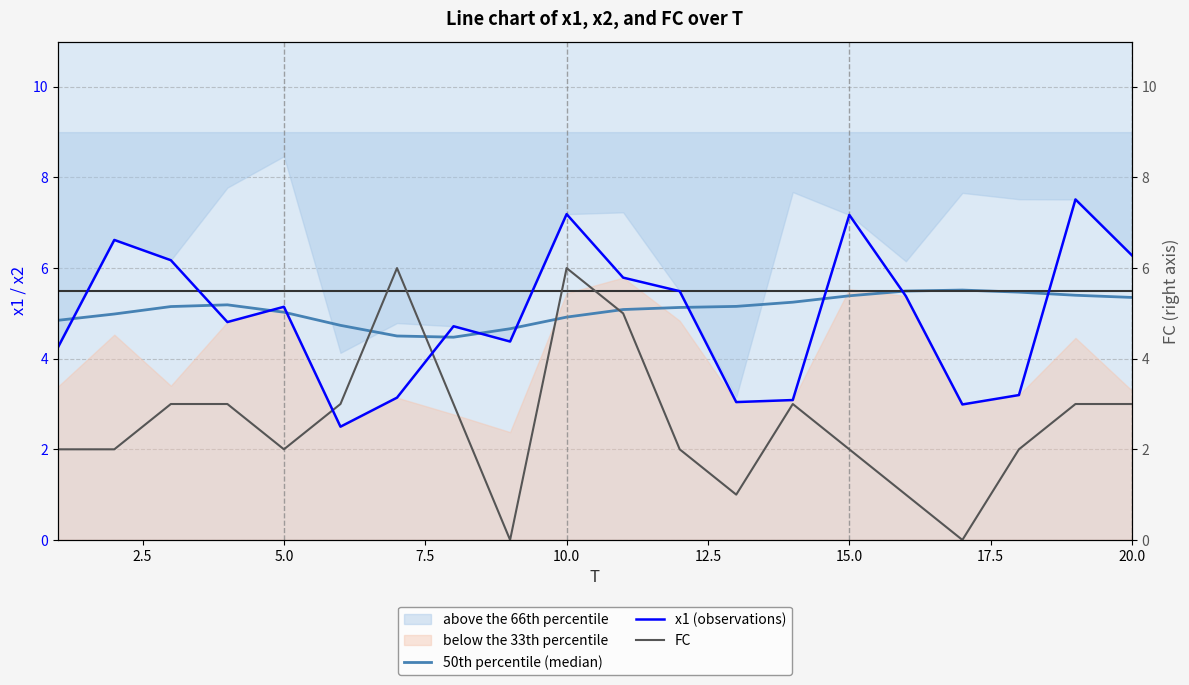

What is the highest value of the x1 (observations) series?

7.5